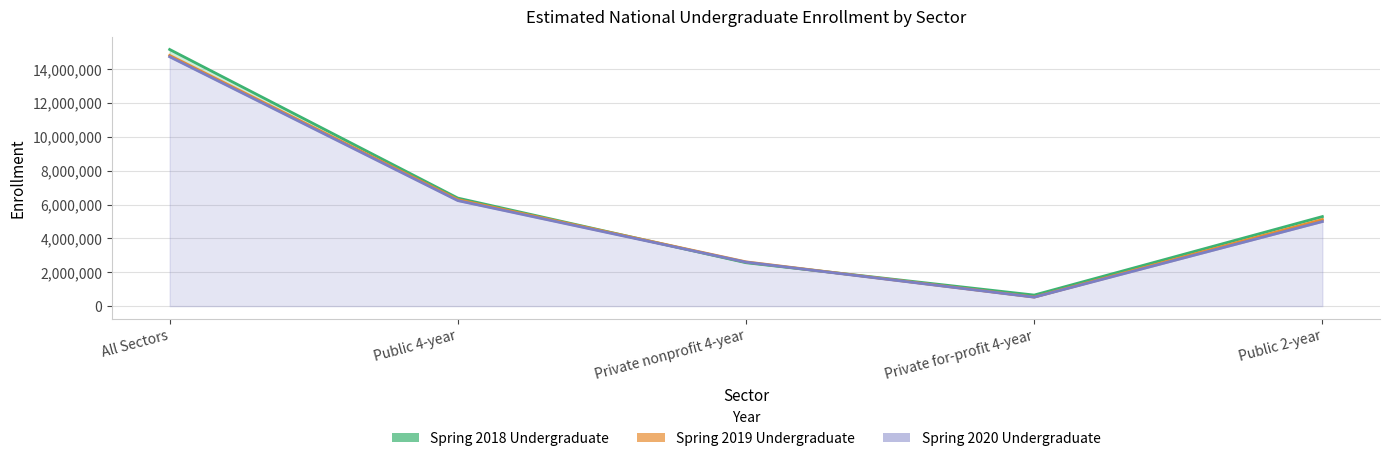

How many times do Spring 2019 Undergraduate and Spring 2018 Undergraduate cross each other?

2